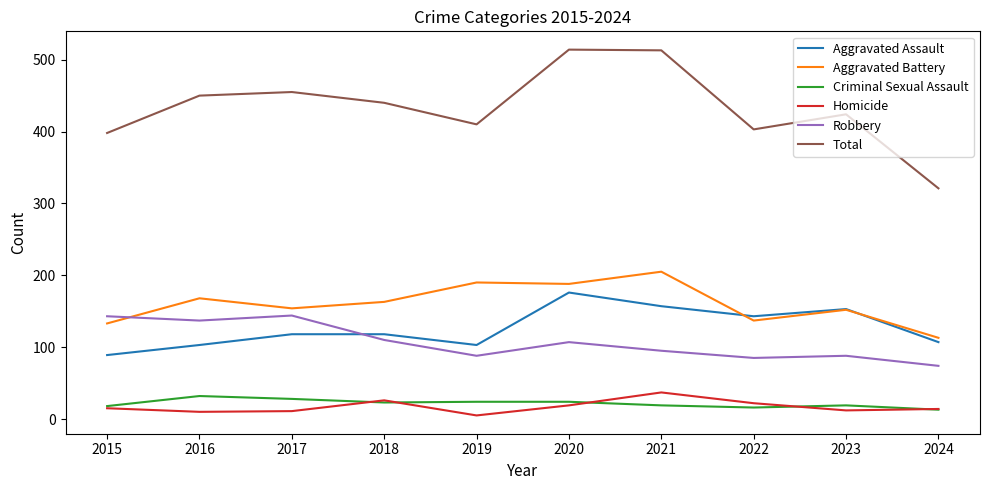

True or false: Aggravated Assault and Criminal Sexual Assault cross at least once.

False